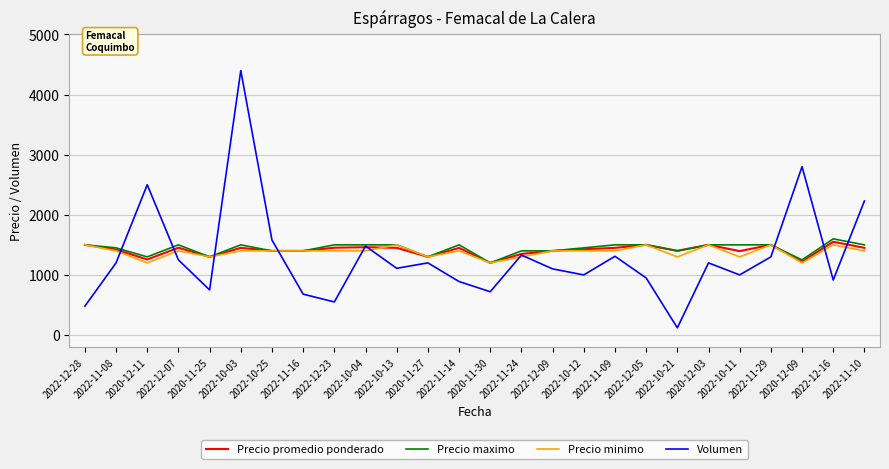

What is the difference between the second highest and second lowest values in the Precio maximo series?

250